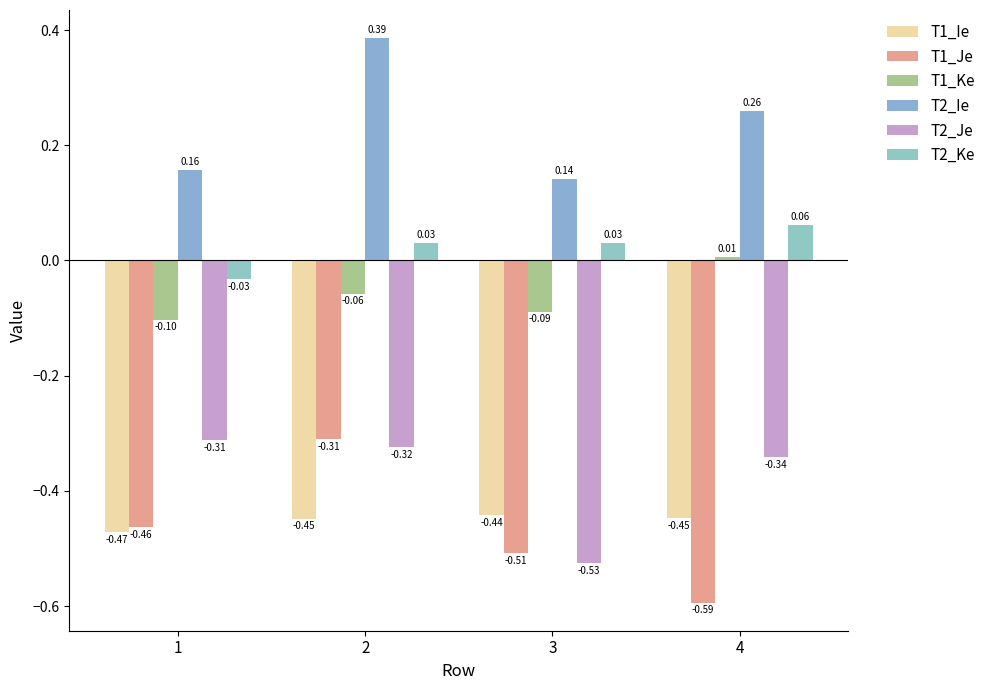

Rank the series at 1 from highest to lowest value.

T2_Ie, T2_Ke, T1_Ke, T2_Je, T1_Je, T1_Ie